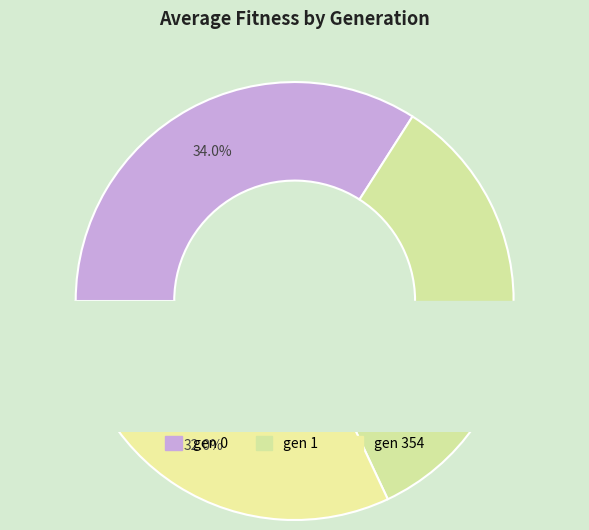

What percentage is the gen 354 slice, to the nearest percent?

32%